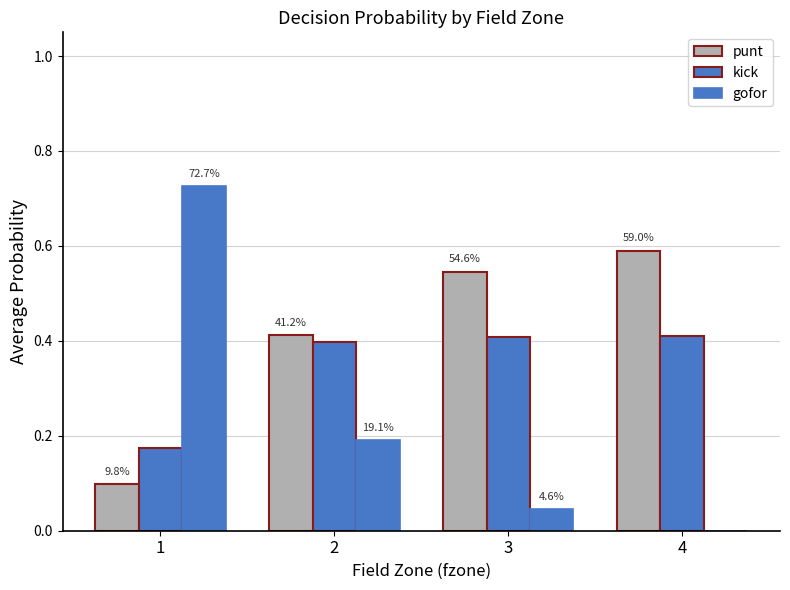

How many bars are there in each group?

3